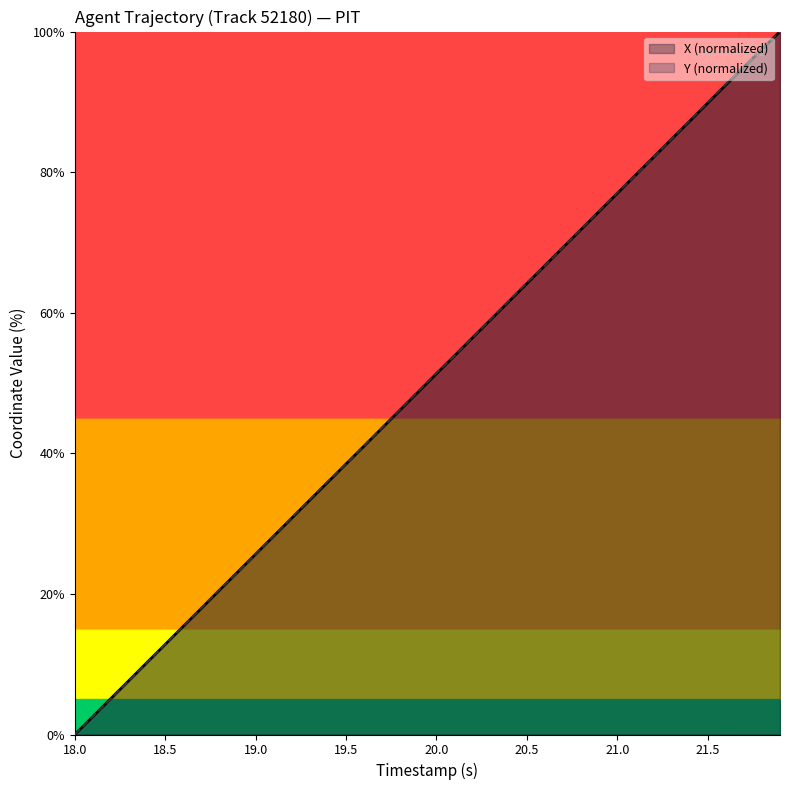

Reading right to left, list all the values displayed in this chart.

X: 100.0	97.5	94.9	92.4	89.8	87.2	84.7	82.1	79.6	77.0	74.4	71.8	69.3	66.7	64.1	61.6	59.0	56.5	53.9	51.3	48.8	46.2	43.6	41.0	38.5	35.9	33.4	30.8	28.2	25.7	23.1	20.5	17.9	15.4	12.8	10.3	7.7	5.1	2.6	0.0
Y: 100.0	97.5	95.0	92.5	89.9	87.3	84.7	82.1	79.5	77.1	74.5	71.9	69.3	66.7	64.3	61.7	59.1	56.5	53.9	51.4	48.8	46.2	43.7	41.1	38.5	36.0	33.4	30.8	28.2	25.6	23.1	20.6	18.0	15.4	12.8	10.2	7.6	5.0	2.6	0.0